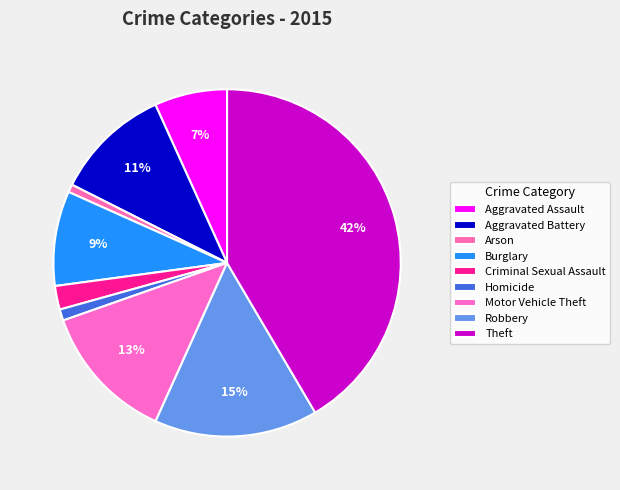

Is Motor Vehicle Theft the majority of the pie?

No